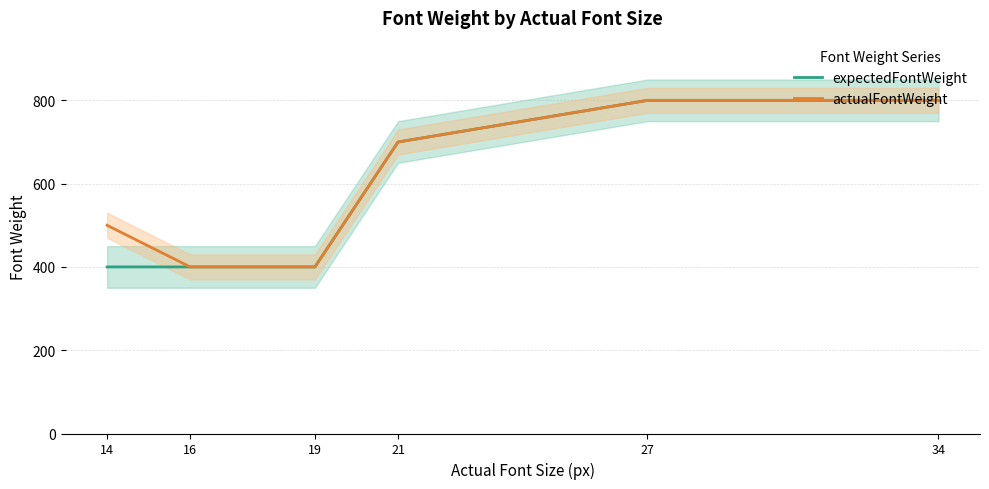

Where does the actualFontWeight series first go above 700?

27